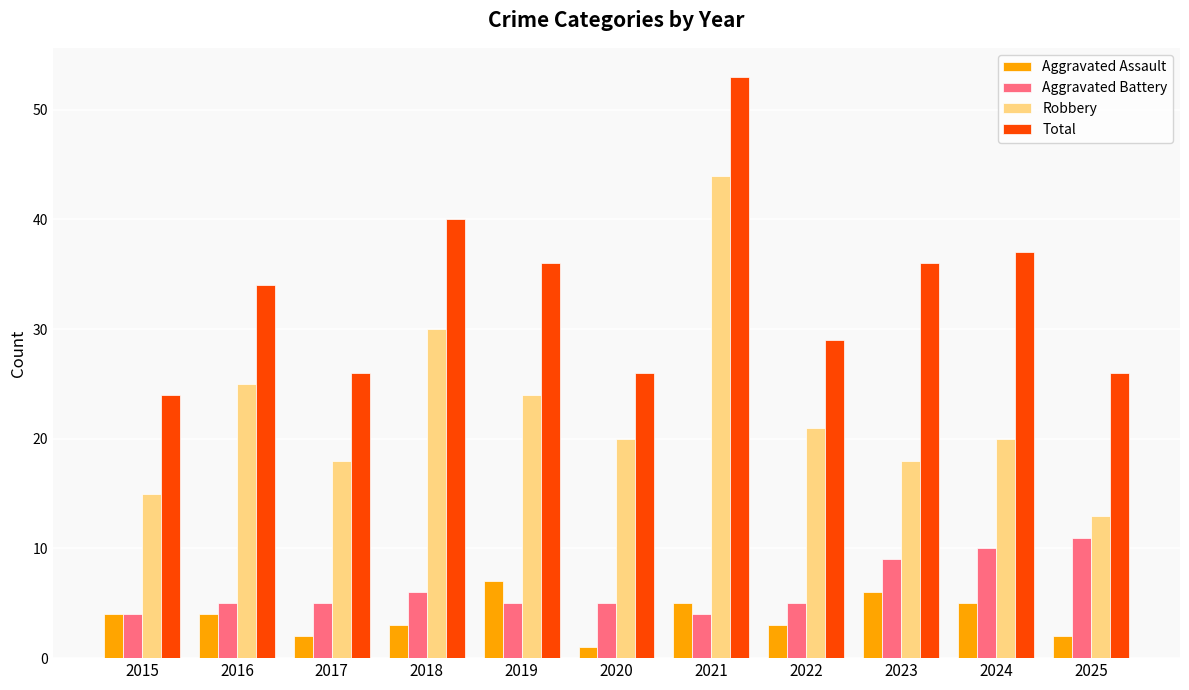

Reading left to right, what are all the values shown in this chart?

Aggravated Assault: 4	4	2	3	7	1	5	3	6	5	2
Aggravated Battery: 4	5	5	6	5	5	4	5	9	10	11
Robbery: 15	25	18	30	24	20	44	21	18	20	13
Total: 24	34	26	40	36	26	53	29	36	37	26